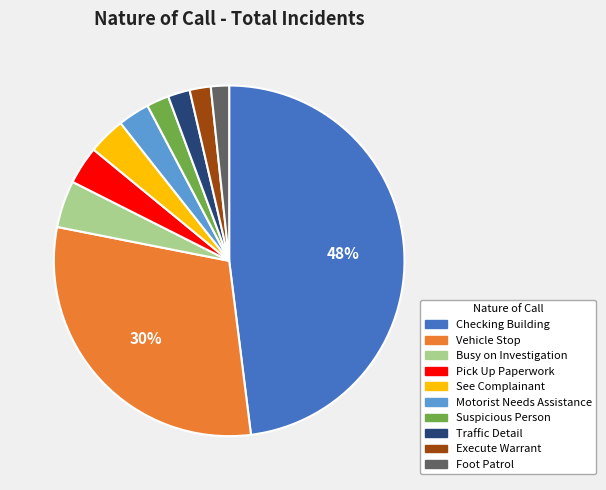

True or false: Foot Patrol accounts for 12% of the total.

False